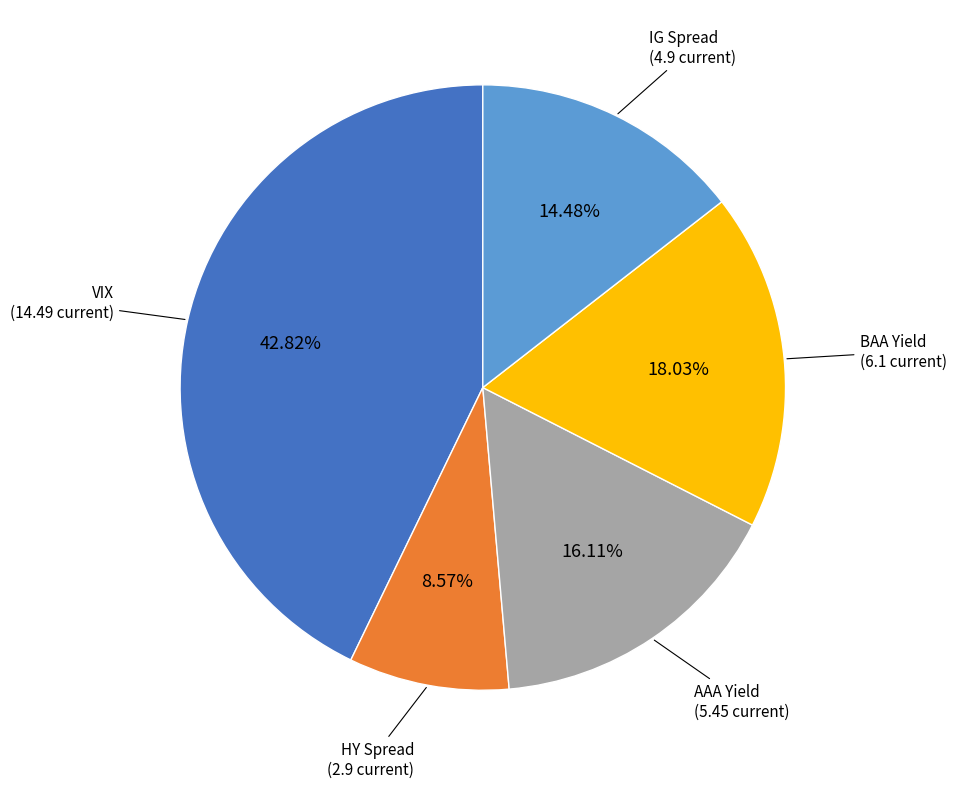

To the nearest percent, what is the average slice percentage?

20%